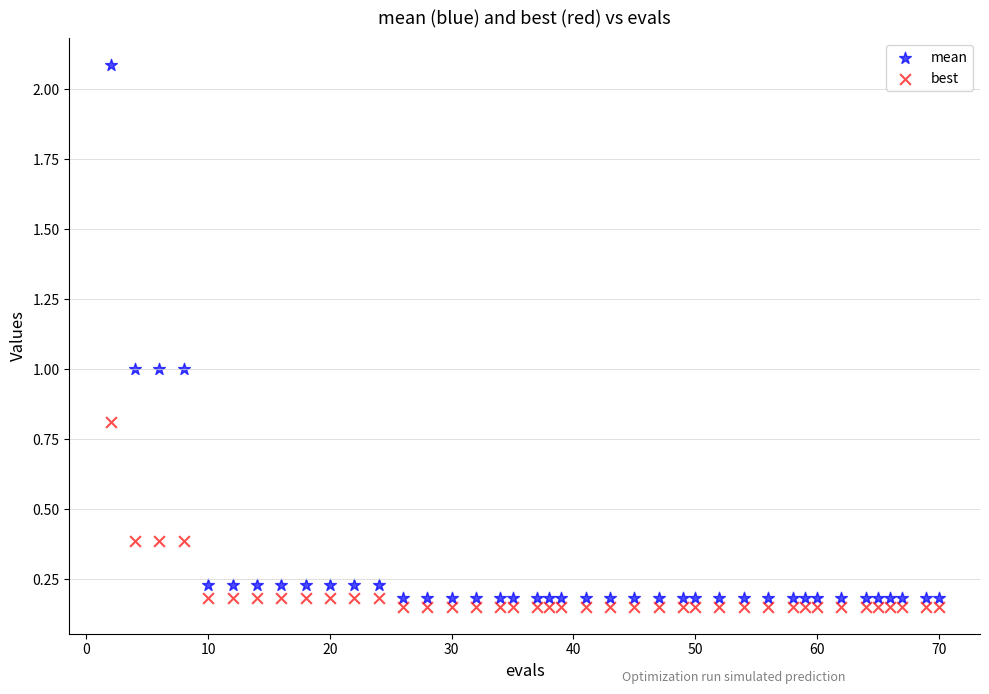

Which series reaches the maximum Y coordinate?

mean